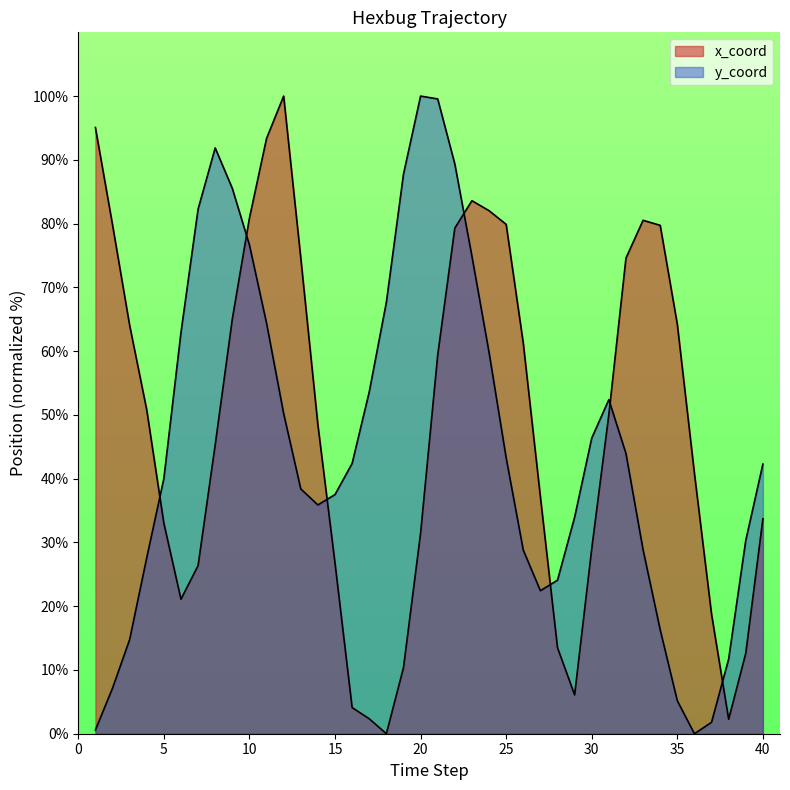

What is the approximate value of x_coord at 22?

79.3